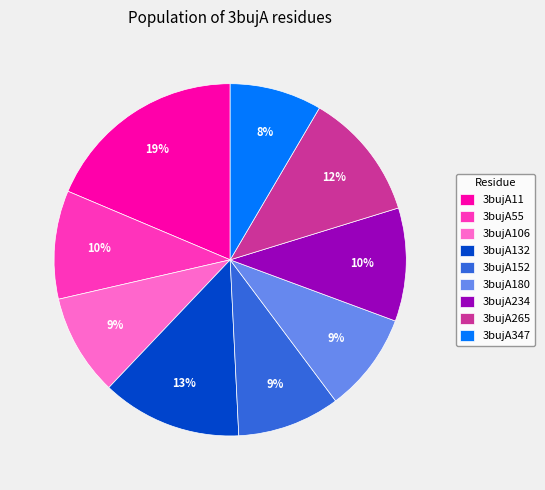

To the nearest percent, what is the average slice percentage?

11%